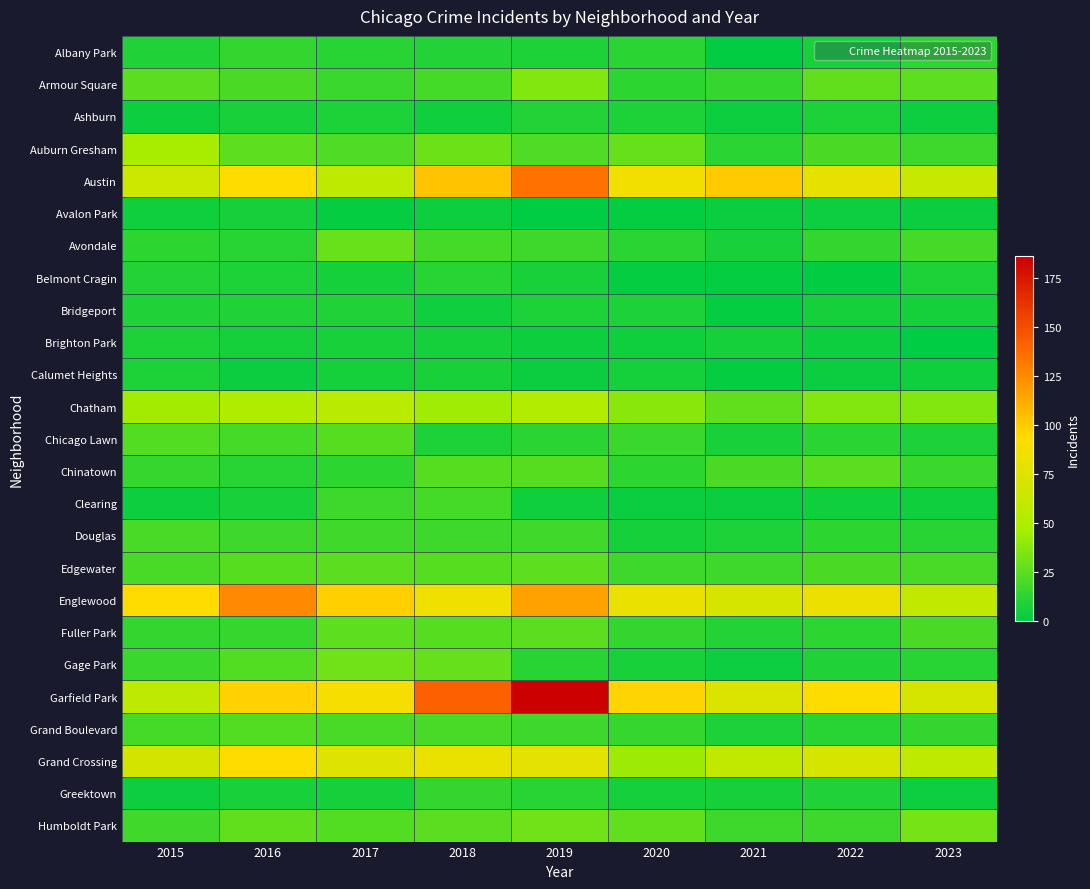

Reading left to right, extract all data points from this chart.

Albany Park: 2015=9	2016=14	2017=11	2018=10	2019=8	2020=12	2021=1	2022=7	2023=13
Armour Square: 2015=25	2016=21	2017=16	2018=19	2019=36	2020=13	2021=15	2022=27	2023=26
Ashburn: 2015=4	2016=7	2017=8	2018=5	2019=10	2020=8	2021=4	2022=8	2023=4
Auburn Gresham: 2015=46	2016=26	2017=22	2018=30	2019=22	2020=28	2021=12	2022=21	2023=17
Austin: 2015=66	2016=93	2017=57	2018=103	2019=135	2020=86	2021=100	2022=80	2023=63
Avalon Park: 2015=5	2016=6	2017=2	2018=4	2019=0	2020=2	2021=3	2022=4	2023=3
Avondale: 2015=13	2016=11	2017=29	2018=19	2019=17	2020=12	2021=7	2022=14	2023=19
Belmont Cragin: 2015=10	2016=8	2017=6	2018=11	2019=7	2020=2	2021=2	2022=1	2023=8
Bridgeport: 2015=9	2016=9	2017=9	2018=5	2019=8	2020=8	2021=2	2022=6	2023=6
Brighton Park: 2015=8	2016=6	2017=7	2018=6	2019=4	2020=5	2021=6	2022=4	2023=0
Calumet Heights: 2015=8	2016=3	2017=6	2018=7	2019=3	2020=6	2021=2	2022=3	2023=5
Chatham: 2015=45	2016=50	2017=55	2018=44	2019=51	2020=38	2021=27	2022=36	2023=36
Chicago Lawn: 2015=23	2016=19	2017=24	2018=8	2019=12	2020=16	2021=7	2022=12	2023=8
Chinatown: 2015=15	2016=11	2017=13	2018=24	2019=24	2020=13	2021=21	2022=25	2023=16
Clearing: 2015=4	2016=7	2017=17	2018=19	2019=5	2020=3	2021=3	2022=5	2023=5
Douglas: 2015=20	2016=17	2017=18	2018=17	2019=18	2020=6	2021=8	2022=13	2023=11
Edgewater: 2015=20	2016=24	2017=25	2018=24	2019=26	2020=17	2021=17	2022=21	2023=20
Englewood: 2015=93	2016=125	2017=98	2018=85	2019=116	2020=82	2021=71	2022=83	2023=59
Fuller Park: 2015=14	2016=15	2017=26	2018=24	2019=25	2020=14	2021=10	2022=13	2023=21
Gage Park: 2015=16	2016=23	2017=31	2018=28	2019=11	2020=7	2021=4	2022=9	2023=11
Garfield Park: 2015=57	2016=97	2017=88	2018=141	2019=186	2020=96	2021=73	2022=92	2023=71
Grand Boulevard: 2015=19	2016=23	2017=20	2018=20	2019=17	2020=15	2021=8	2022=11	2023=14
Grand Crossing: 2015=69	2016=93	2017=75	2018=82	2019=78	2020=43	2021=59	2022=71	2023=58
Greektown: 2015=4	2016=7	2017=6	2018=14	2019=11	2020=6	2021=6	2022=9	2023=4
Humboldt Park: 2015=18	2016=27	2017=23	2018=25	2019=31	2020=27	2021=17	2022=17	2023=32